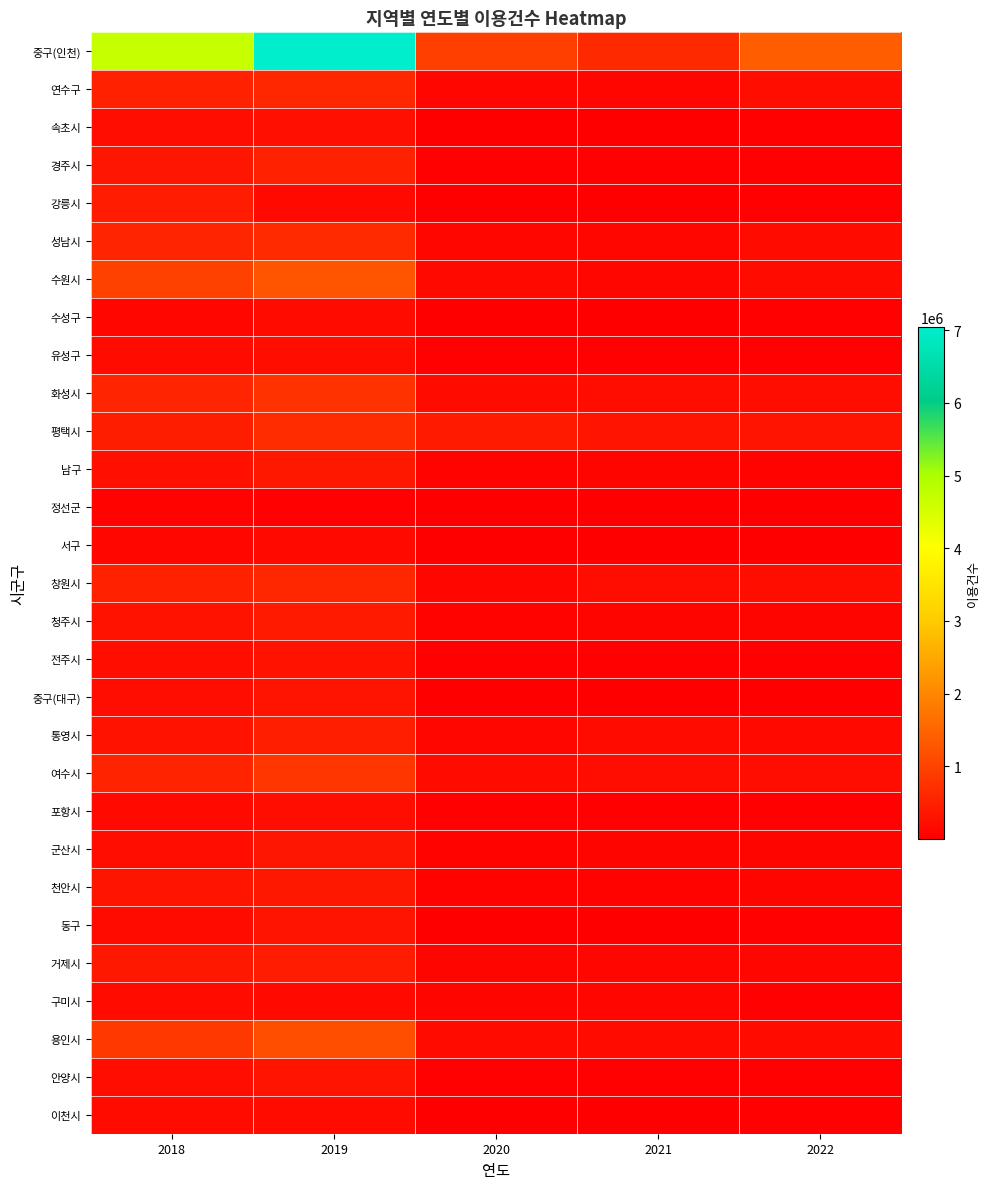

Reading left to right, extract all data points from this chart.

중구(인천): 2018=4677649	2019=7041546	2020=956396	2021=610262	2022=1402258
연수구: 2018=512341	2019=590006	2020=115709	2021=113057	2022=222196
속초시: 2018=202988	2019=258692	2020=15026	2021=5373	2022=34326
경주시: 2018=353033	2019=515873	2020=45216	2021=41119	2022=53423
강릉시: 2018=418154	2019=161141	2020=20965	2021=15905	2022=38761
성남시: 2018=558681	2019=642532	2020=123559	2021=118680	2022=166539
수원시: 2018=988980	2019=1274307	2020=155625	2021=120570	2022=187650
수성구: 2018=131638	2019=172264	2020=25030	2021=28673	2022=32845
유성구: 2018=192121	2019=230968	2020=34281	2021=30443	2022=52475
화성시: 2018=564933	2019=770990	2020=190198	2021=205014	2022=218333
평택시: 2018=444716	2019=666684	2020=392747	2021=317461	2022=327582
남구: 2018=271867	2019=370782	2020=74697	2021=92600	2022=77127
정선군: 2018=59262	2019=50090	2020=10467	2021=1464	2022=5776
서구: 2018=115197	2019=162655	2020=24980	2021=24440	2022=22257
창원시: 2018=516673	2019=598451	2020=127902	2021=209377	2022=235560
청주시: 2018=299078	2019=387623	2020=57493	2021=86093	2022=89504
전주시: 2018=223898	2019=289371	2020=38328	2021=33797	2022=45912
중구(대구): 2018=199109	2019=311266	2020=24751	2021=13010	2022=21921
통영시: 2018=293250	2019=473324	2020=137733	2021=188043	2022=159556
여수시: 2018=548301	2019=809057	2020=180500	2021=208992	2022=203970
포항시: 2018=159130	2019=204666	2020=37368	2021=42492	2022=40850
군산시: 2018=209028	2019=342279	2020=72743	2021=90378	2022=84832
천안시: 2018=316334	2019=377974	2020=63374	2021=62652	2022=88015
동구: 2018=191635	2019=328404	2020=28692	2021=23573	2022=31687
거제시: 2018=372140	2019=429561	2020=100307	2021=116698	2022=126530
구미시: 2018=178516	2019=165604	2020=85210	2021=131755	2022=46469
용인시: 2018=833125	2019=1181346	2020=166481	2021=189317	2022=186656
안양시: 2018=219776	2019=304854	2020=43706	2021=41678	2022=56161
이천시: 2018=167004	2019=190311	2020=25482	2021=17843	2022=32876